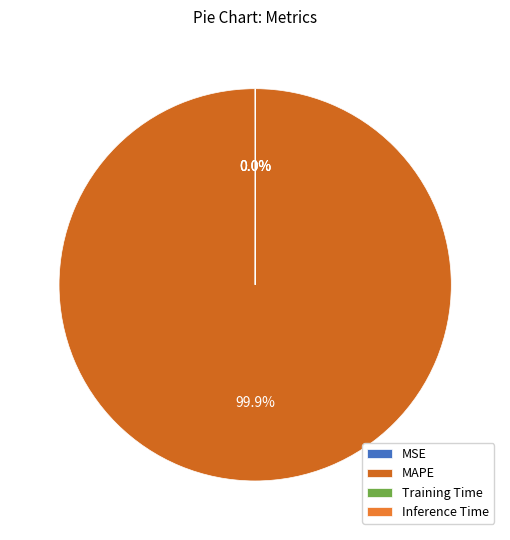

Between Training Time and MSE, which is larger?

MSE